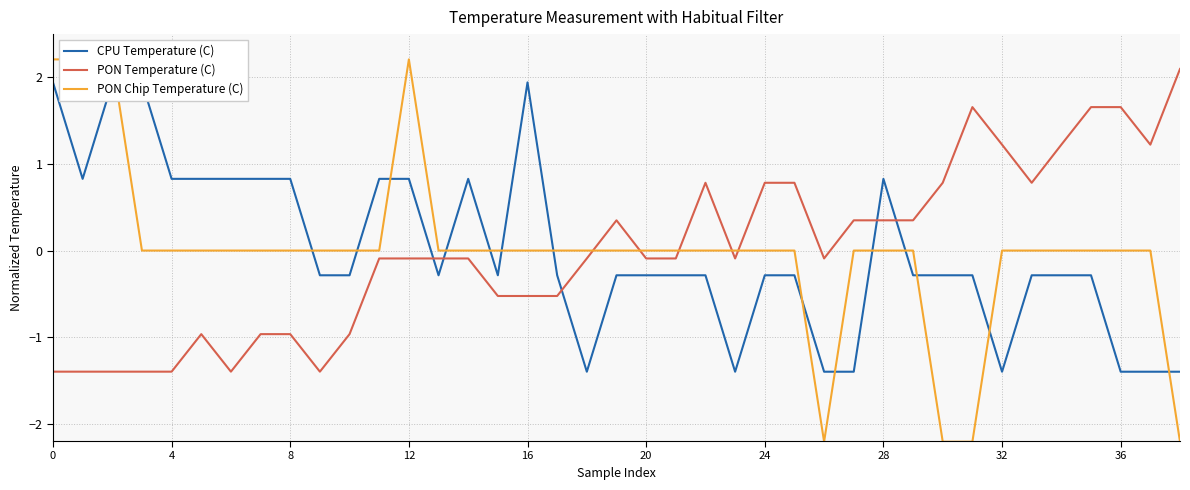

What is the minimum value shown in the chart?

-2.2